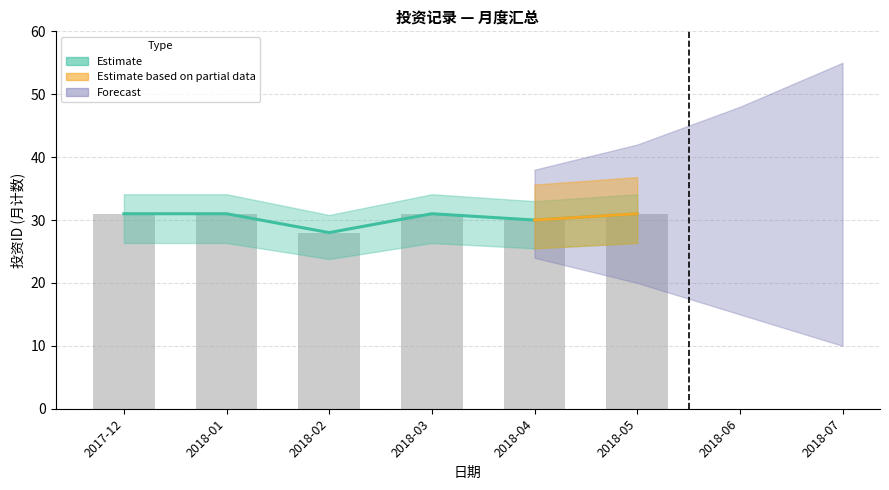

What is the change in value from 2018-02 to 2018-04?

+2